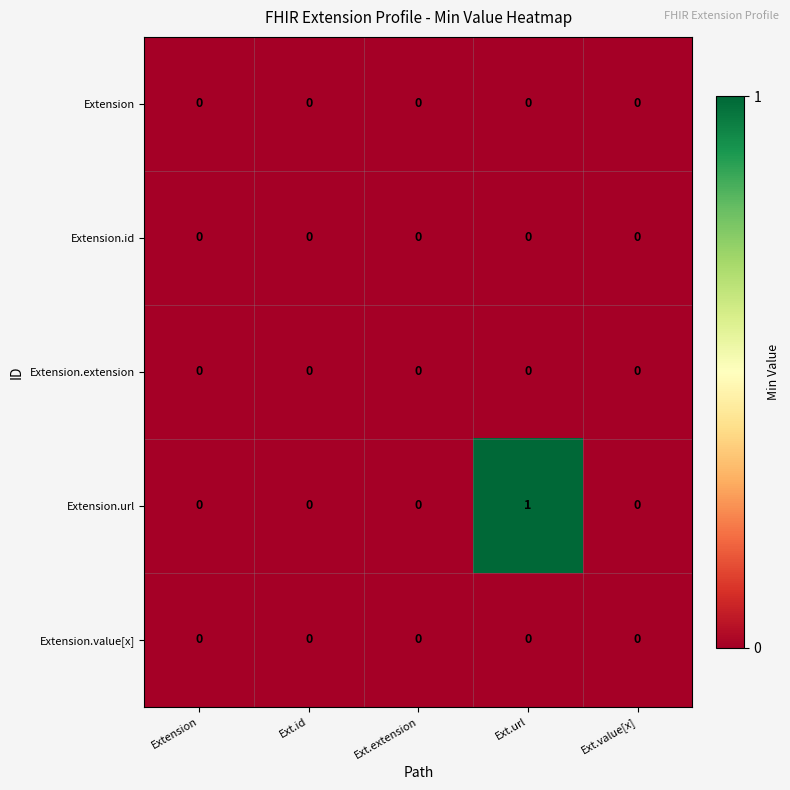

At which category is the sum across all series the highest?

Ext.url